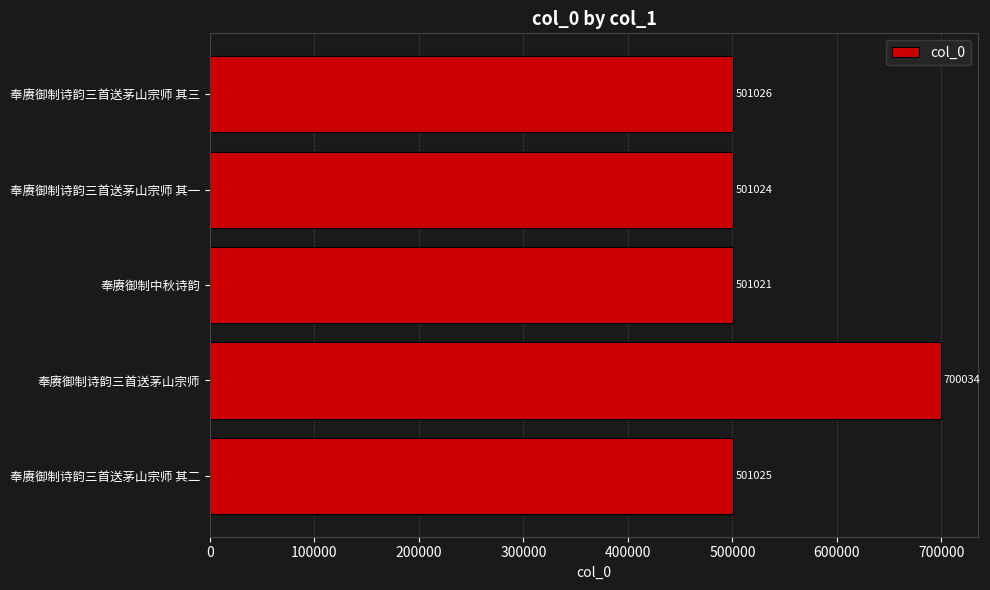

Rank the categories by value from highest to lowest.

奉赓御制诗韵三首送茅山宗师, 奉赓御制诗韵三首送茅山宗师 其三, 奉赓御制诗韵三首送茅山宗师 其二, 奉赓御制诗韵三首送茅山宗师 其一, 奉赓御制中秋诗韵